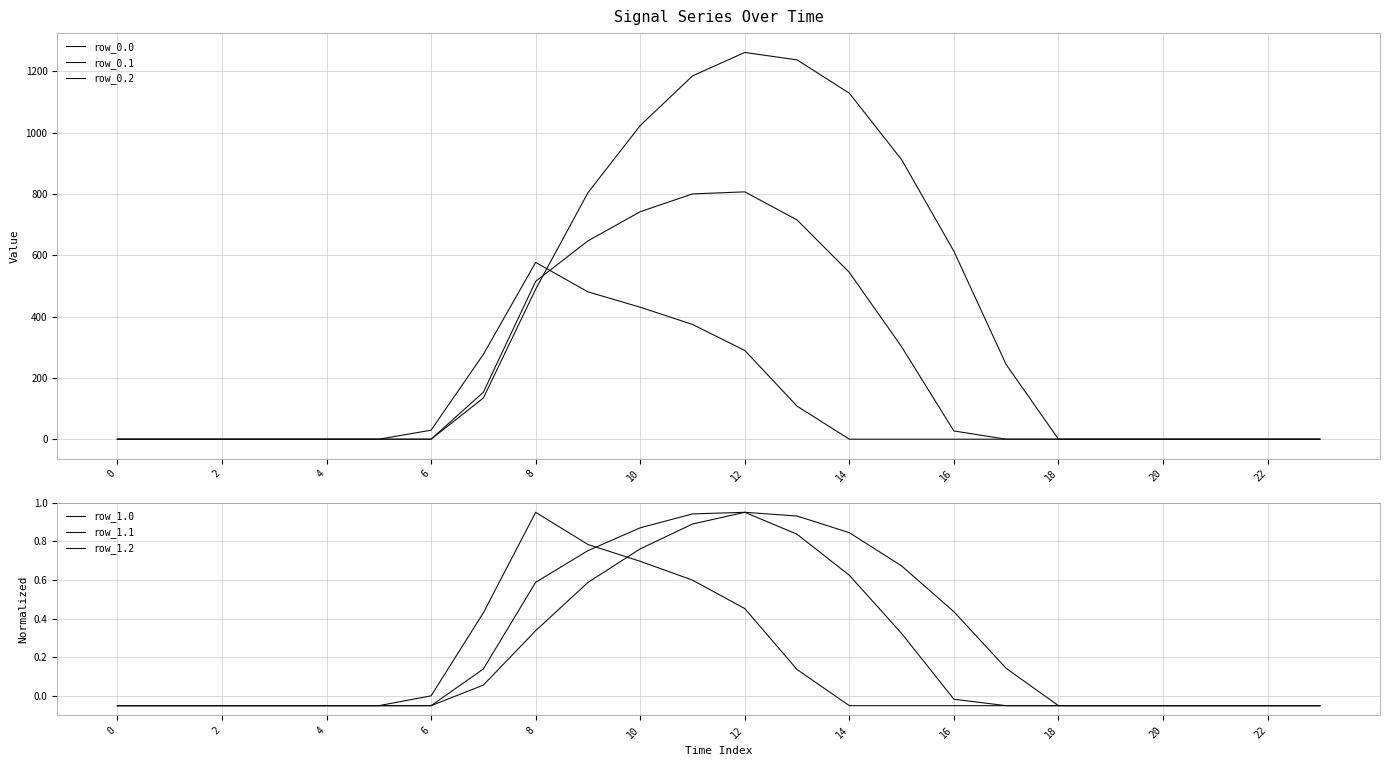

How many times do row_0.2 and row_0.0 cross each other?

1